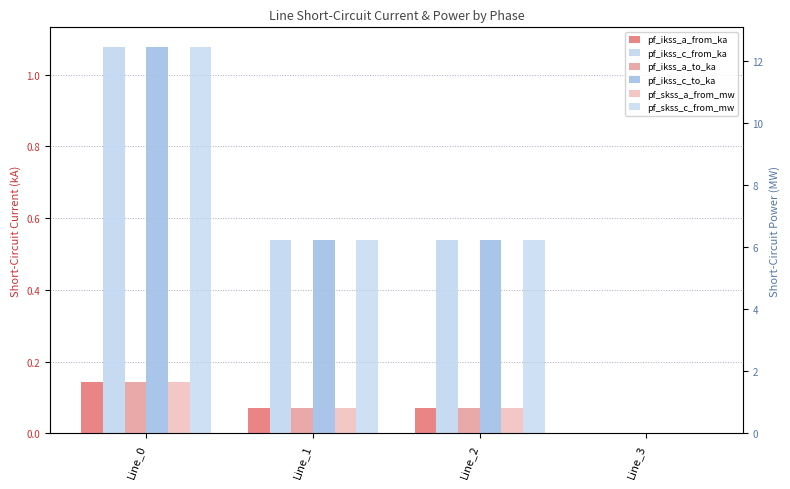

How many bars are there in total?

24